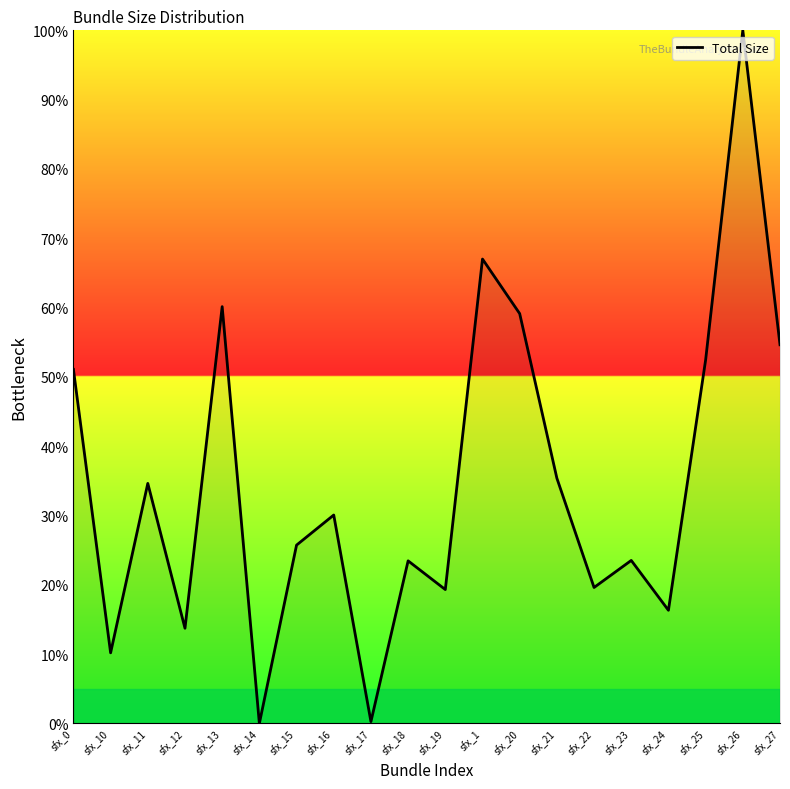

What is the change in value from sfx_11 to sfx_25?

+17.8